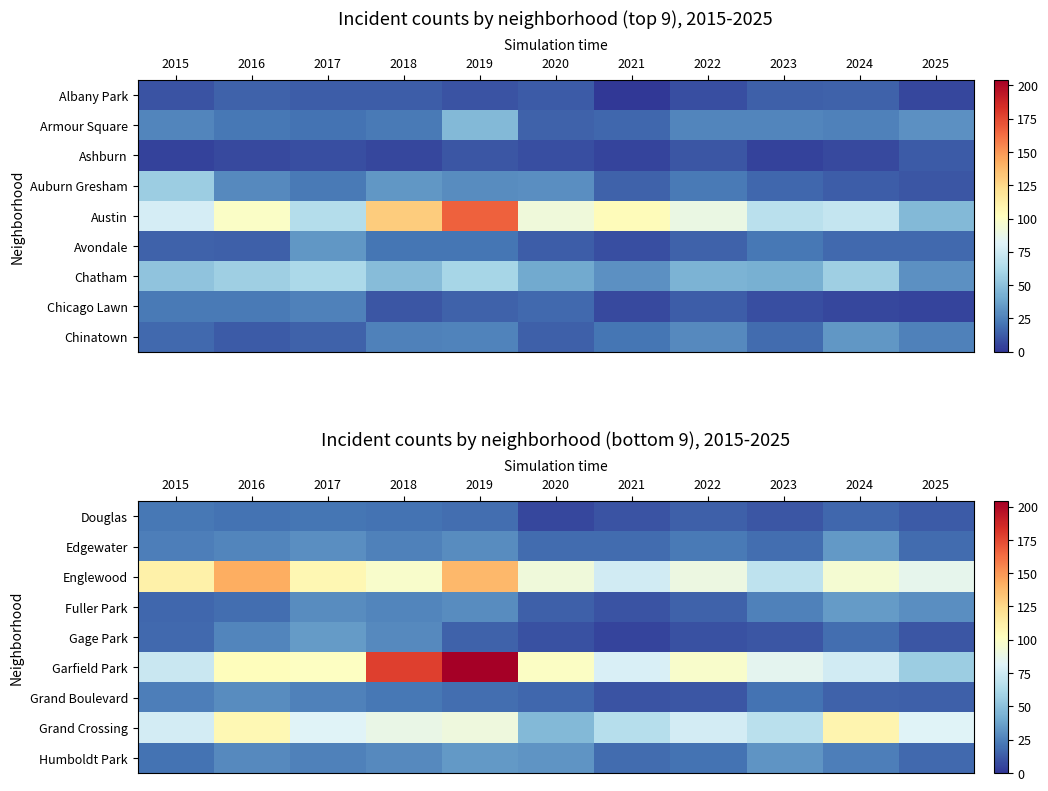

True or false: Grand Crossing has a value of 78 at 2020.

False